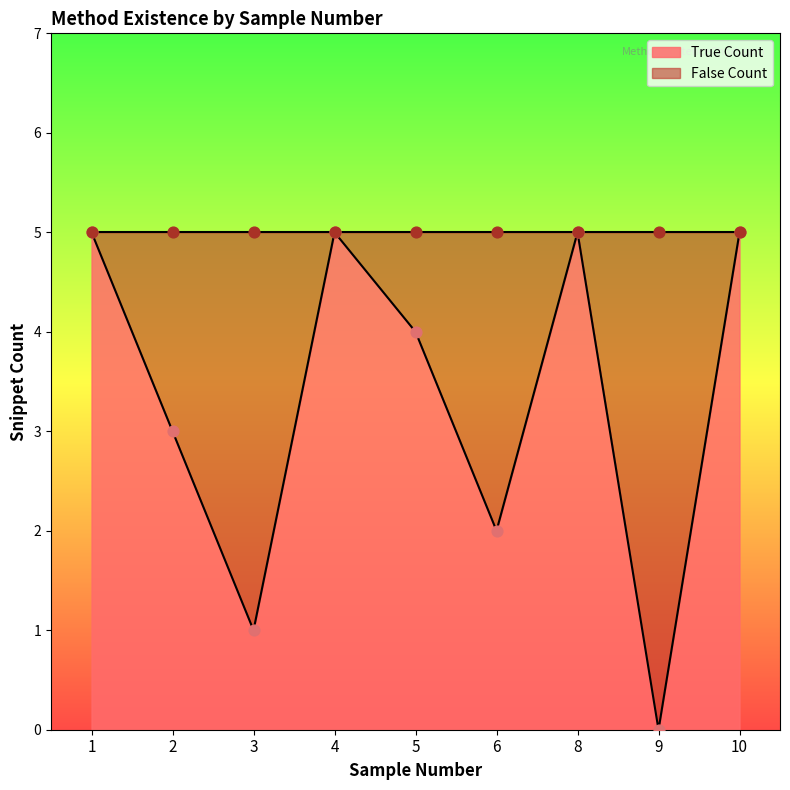

Is the value of True Count at 1 greater than the value of False Count at 6?

Yes